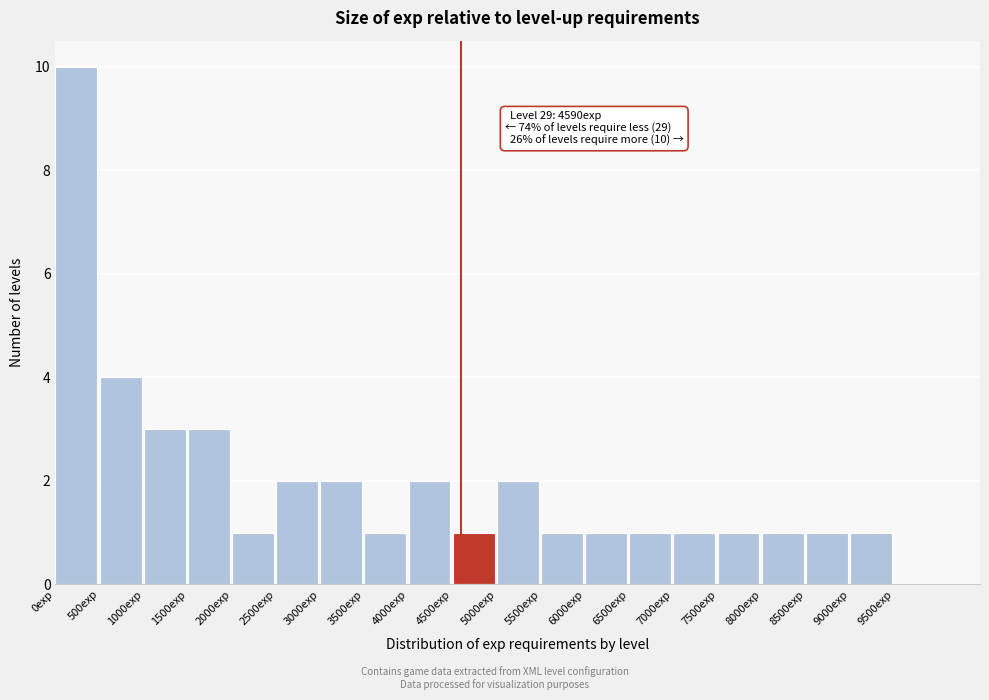

Which range on the x-axis has the tallest bar?

0 to 500